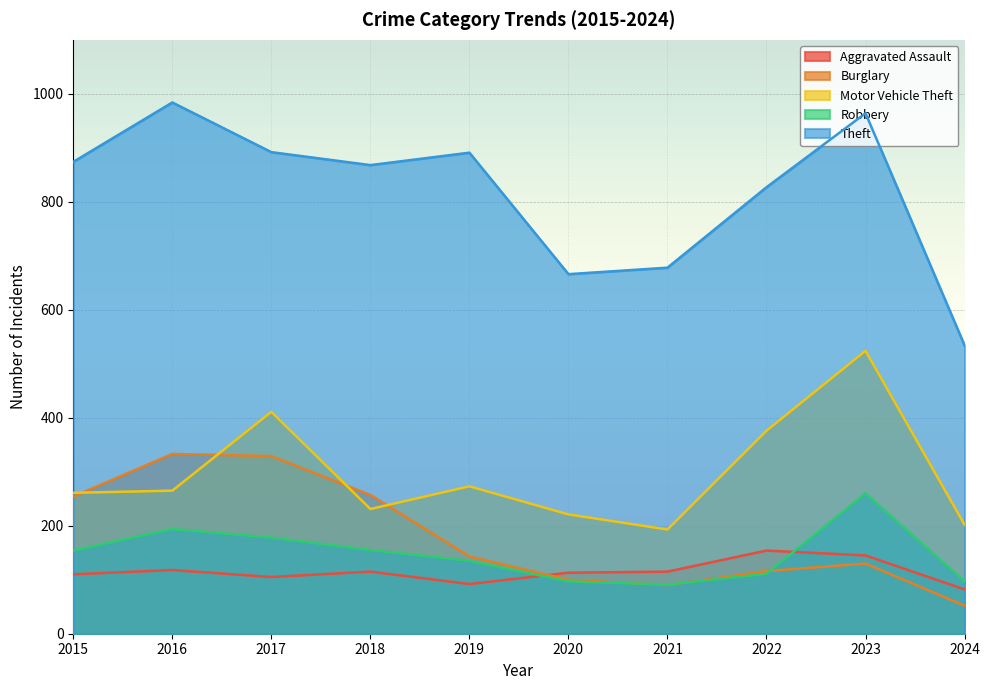

Rank the series by their maximum value, from highest to lowest.

Theft, Motor Vehicle Theft, Burglary, Robbery, Aggravated Assault